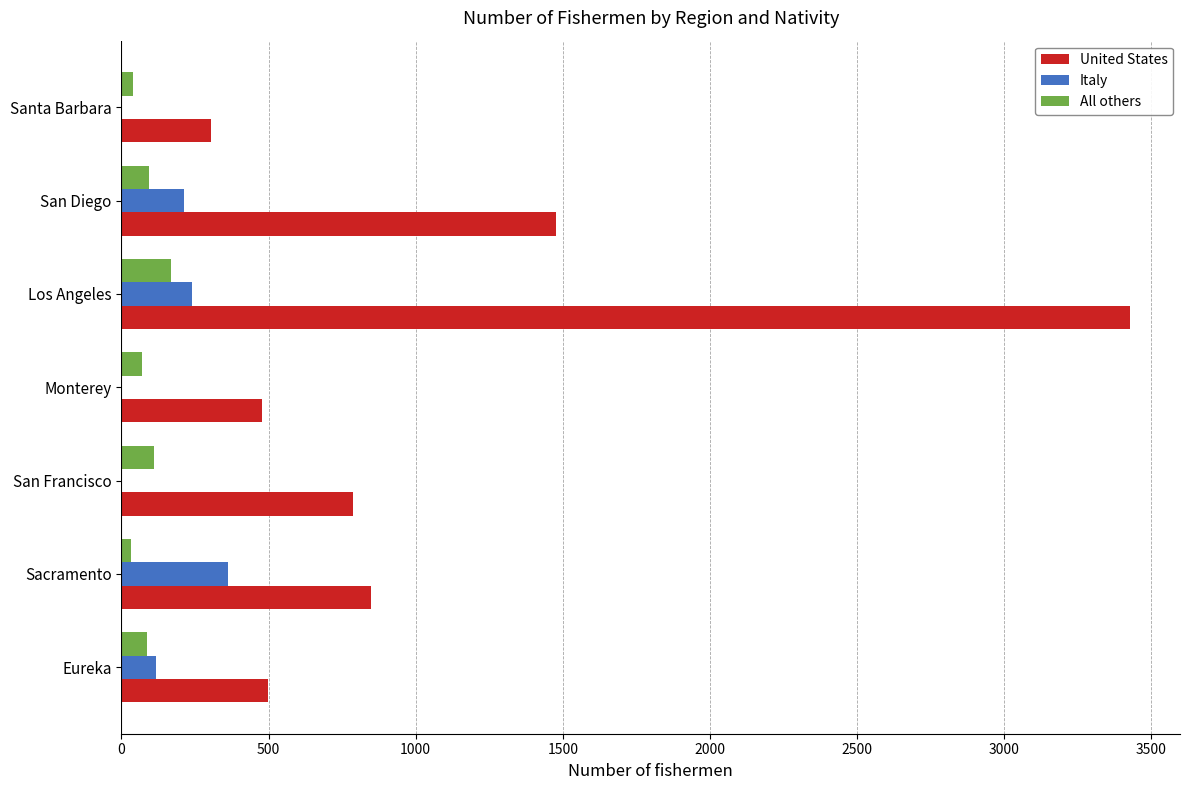

True or false: United States has a value of 3426 at Los Angeles.

True